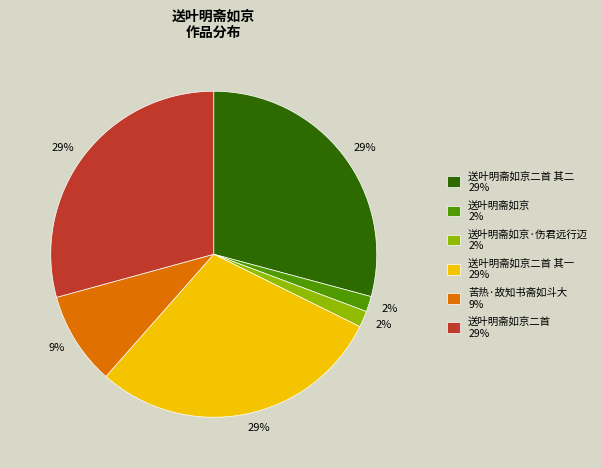

Is there any slice that represents more than half of the pie?

No